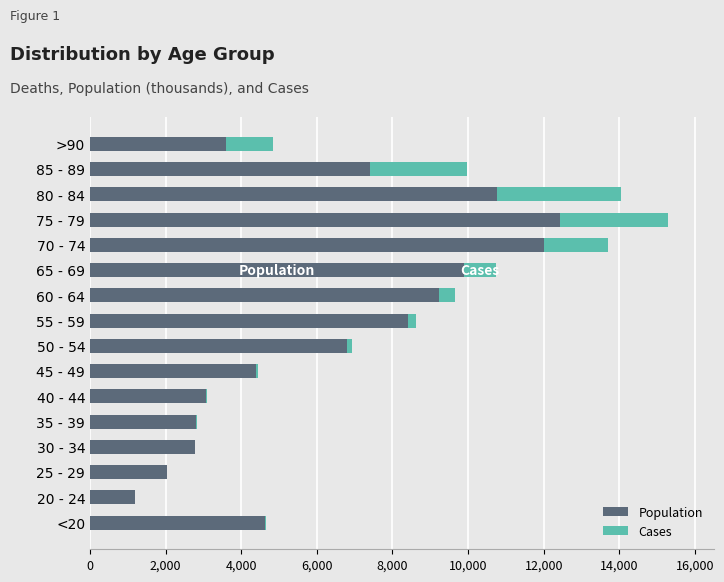

What is the sum of all Population values?

101482